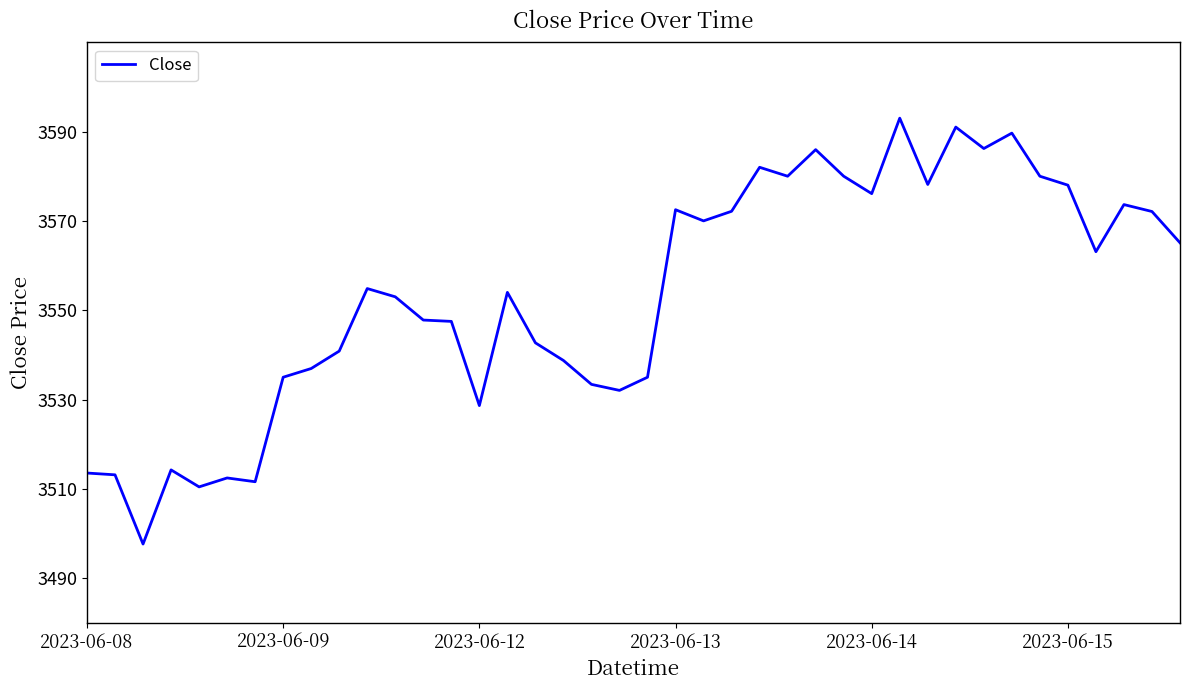

Count the number of data series in this chart.

1